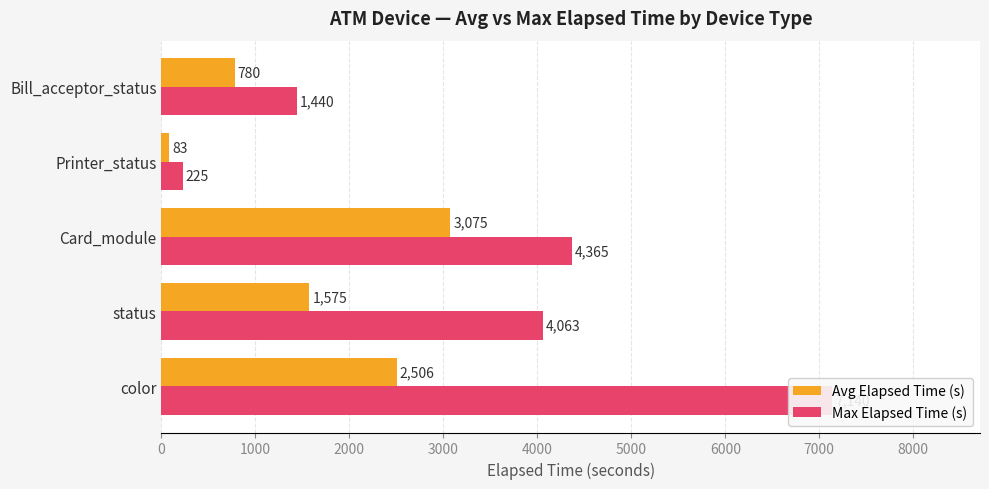

What is the maximum value for Avg Elapsed Time (s)?

3075